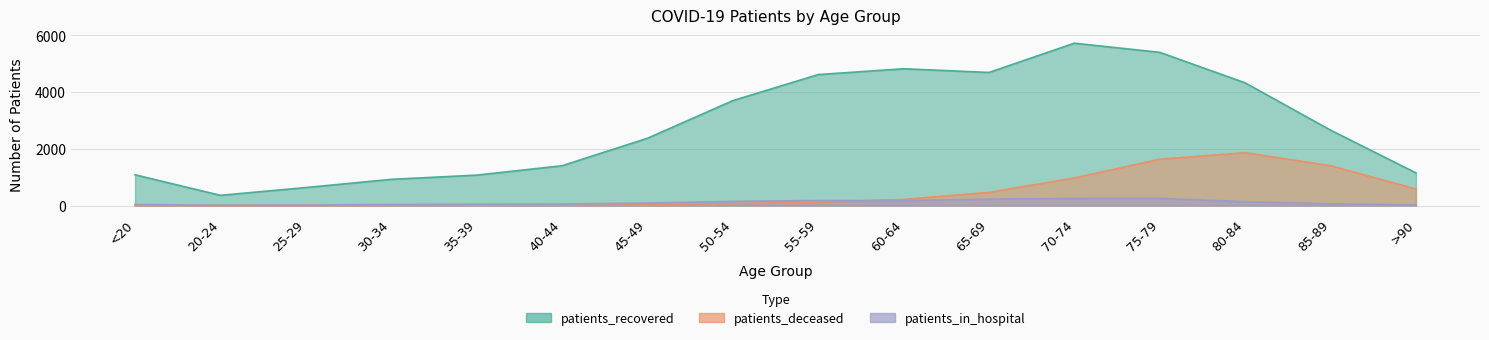

What is the value of the patients_recovered point at the 11th from the left?

4688